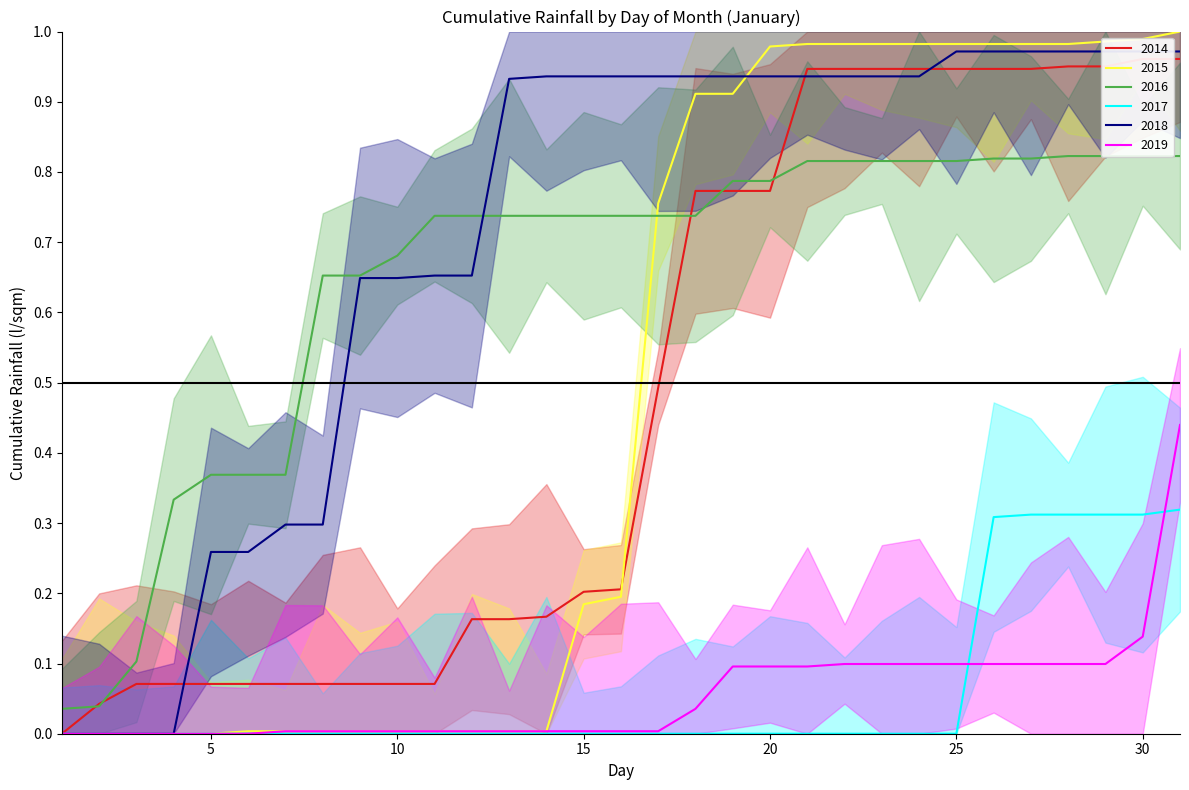

True or false: 2016 and 2017 intersect in this chart.

False